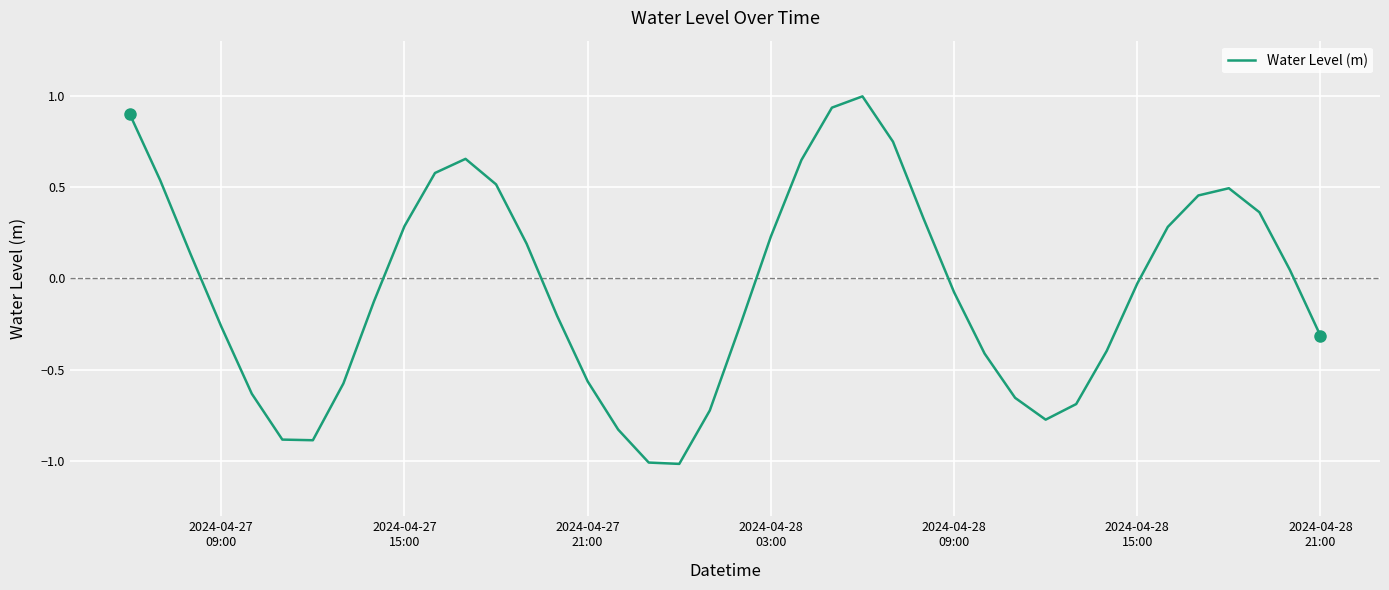

What is the greatest value displayed?

1.0